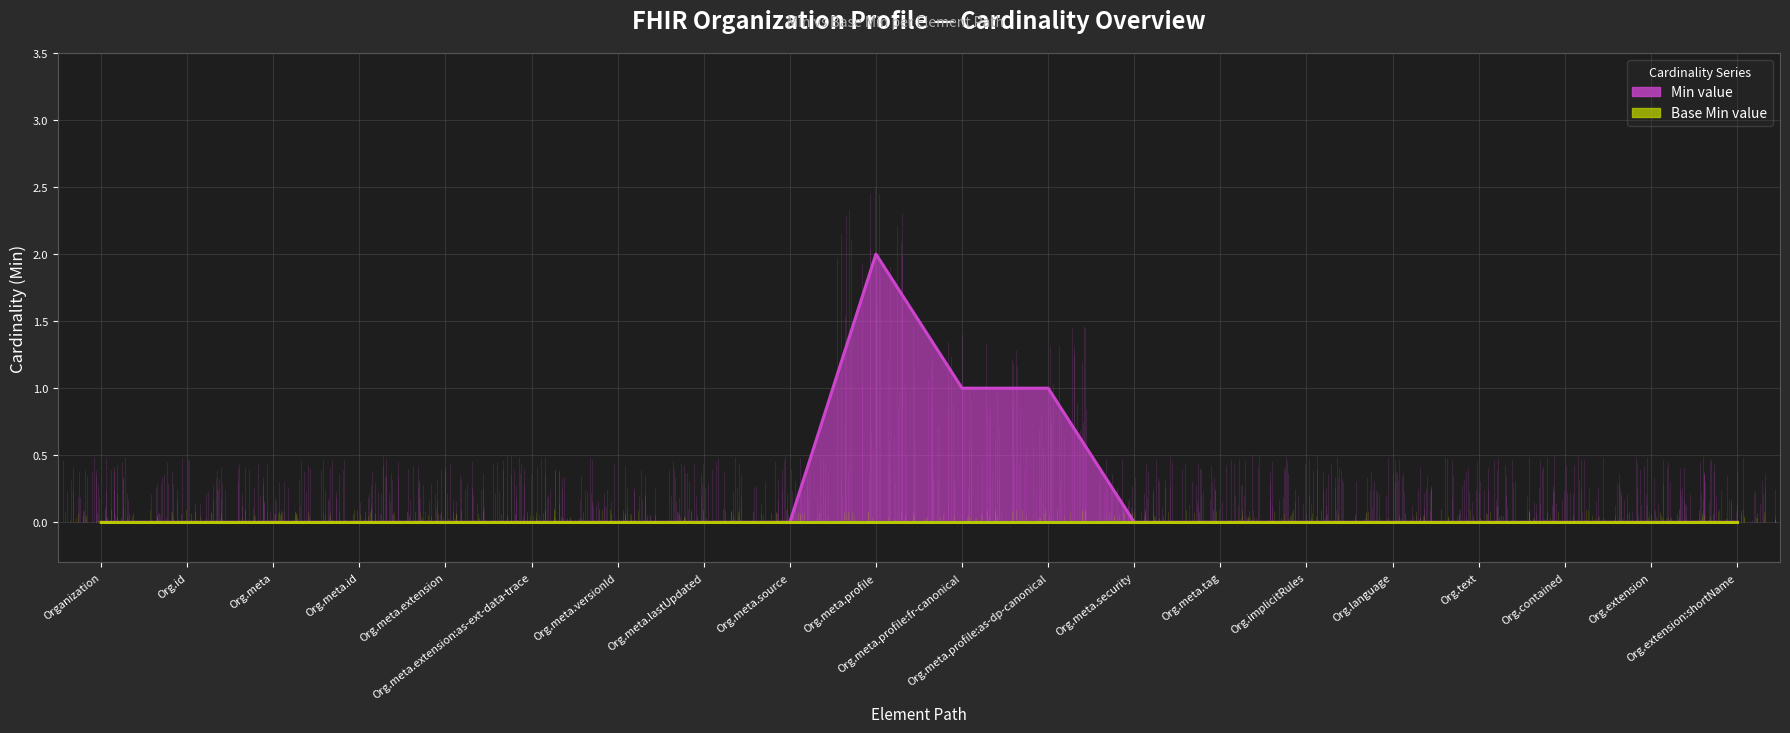

Rank the series by their maximum value, from highest to lowest.

Min (line), Base Min (line)